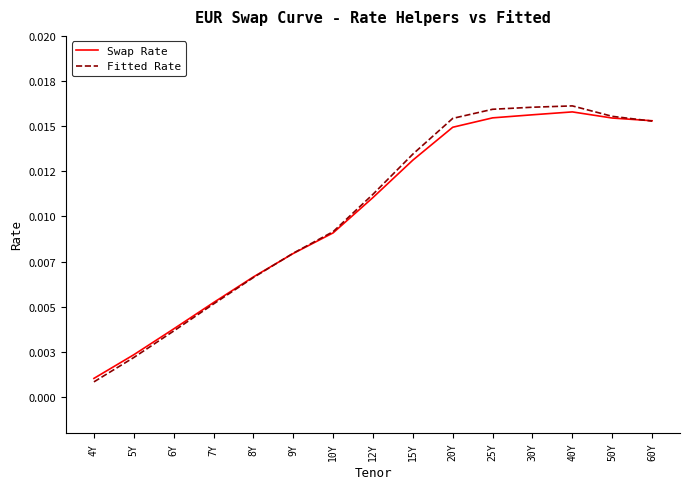

Is this an area chart (filled region under the line)?

No